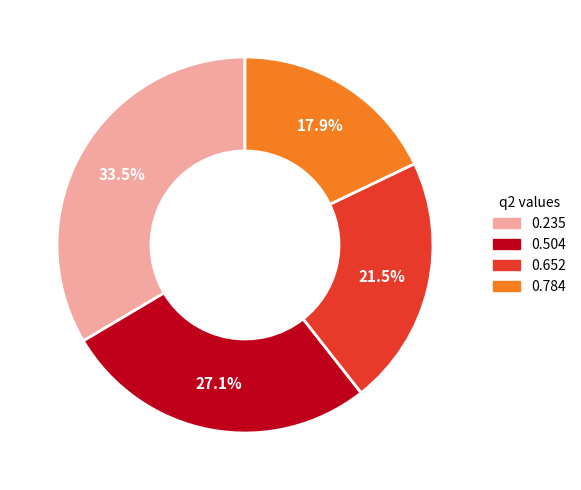

Is the sum of 0.235 and 0.784 greater than half?

Yes